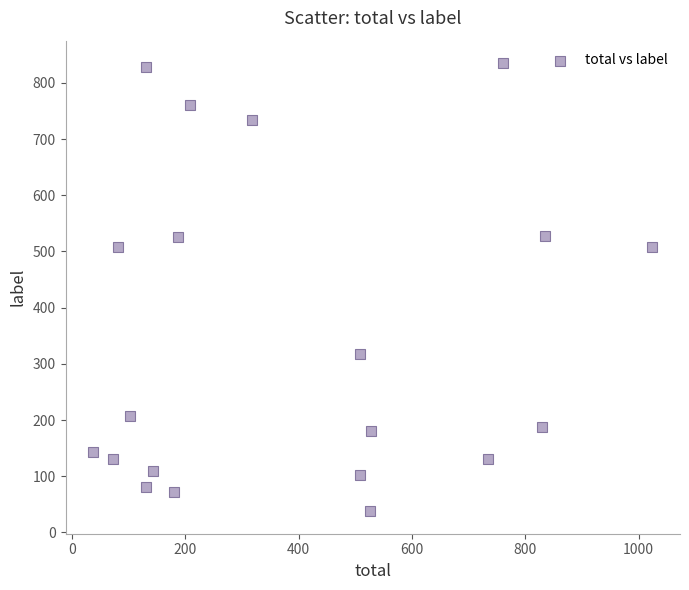

What is the range of X values (max minus min)?

986.1